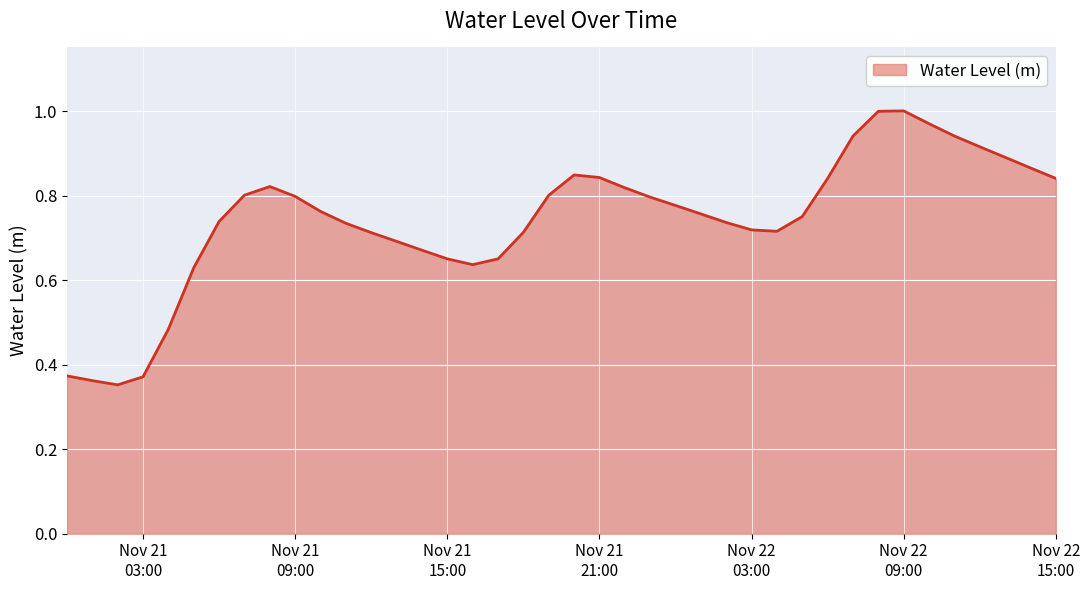

What is the maximum value shown in the chart?

1.0